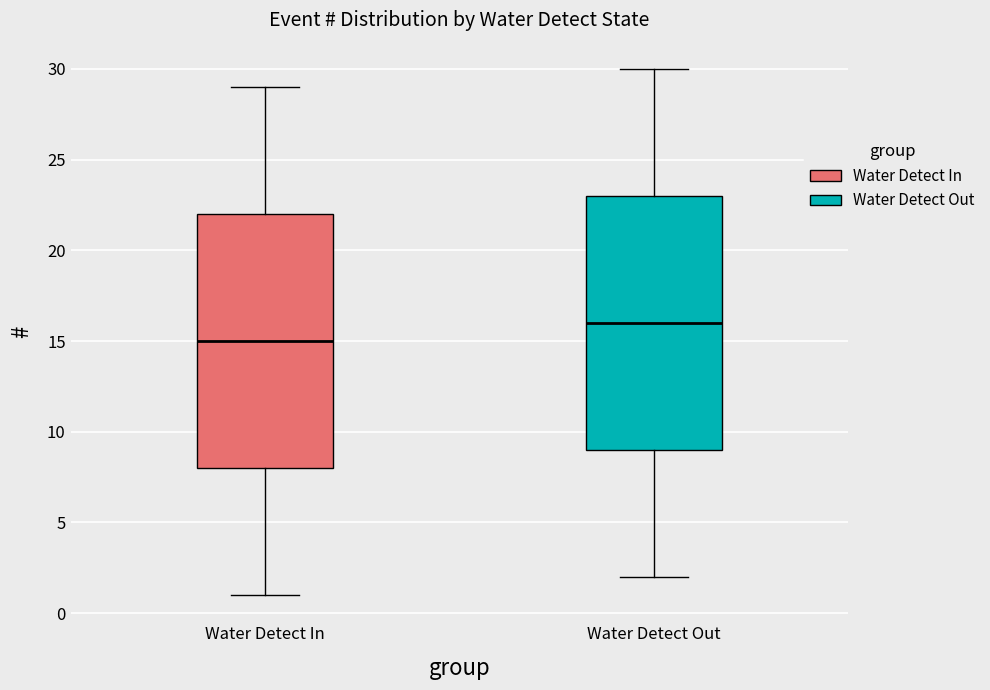

Where is the upper edge of the box for Water Detect Out on the y-axis? The values are not printed on the chart, so give them approximately, as read against the axis.

23